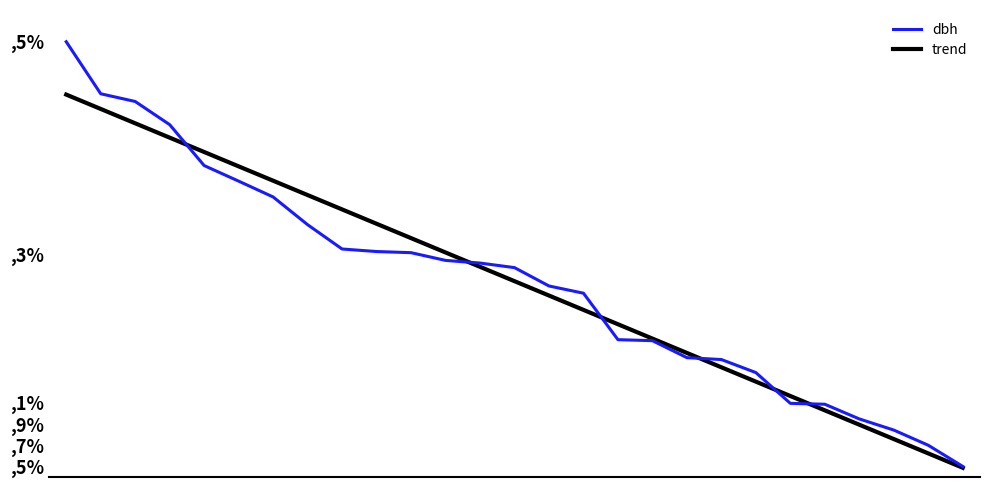

Is this an area chart (filled region under the line)?

No